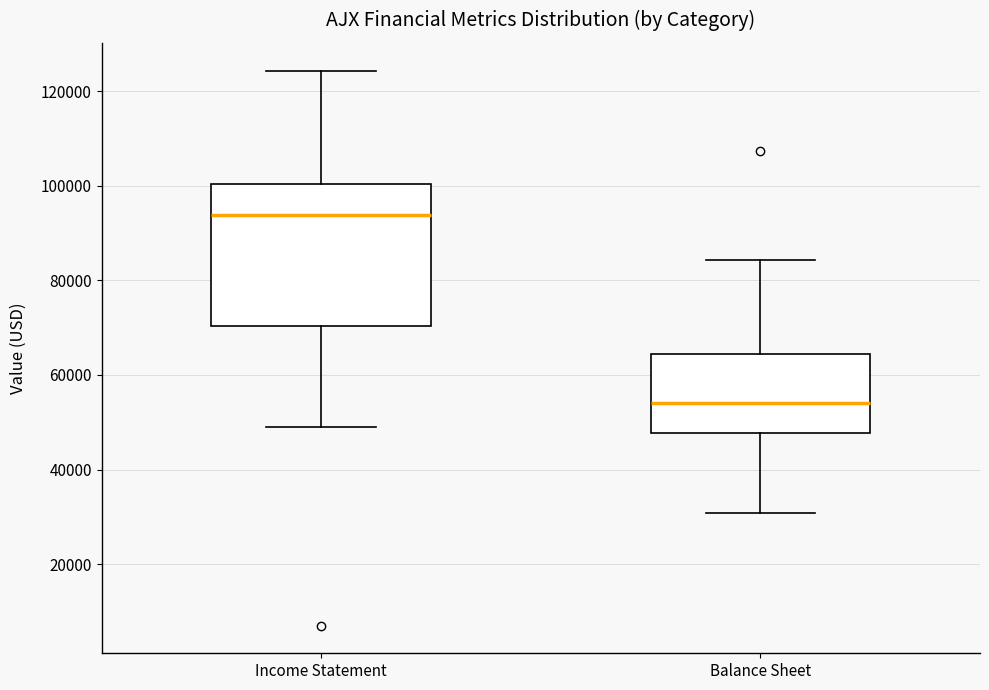

Reading left to right, transcribe this box plot: for each box, give where its median line is, the range the box spans, and where its two whiskers end, as read against the y-axis. The values are not printed on the chart, so give them approximately, as read against the axis.

Income Statement: median 94000, box 70000 to 100000, whiskers 50000 to 124000
Balance Sheet: median 54000, box 48000 to 64000, whiskers 30000 to 84000